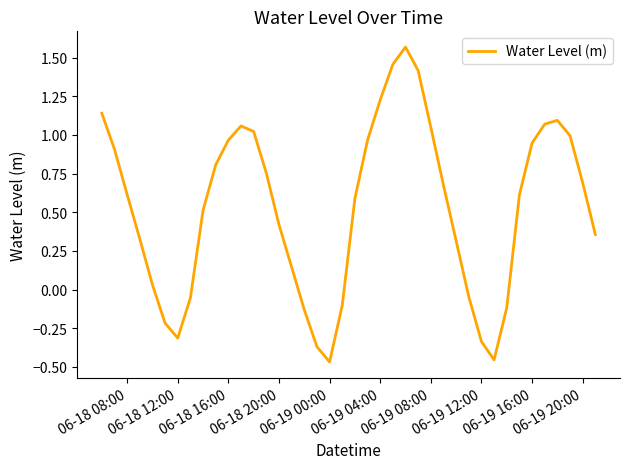

Count the number of data series in this chart.

1